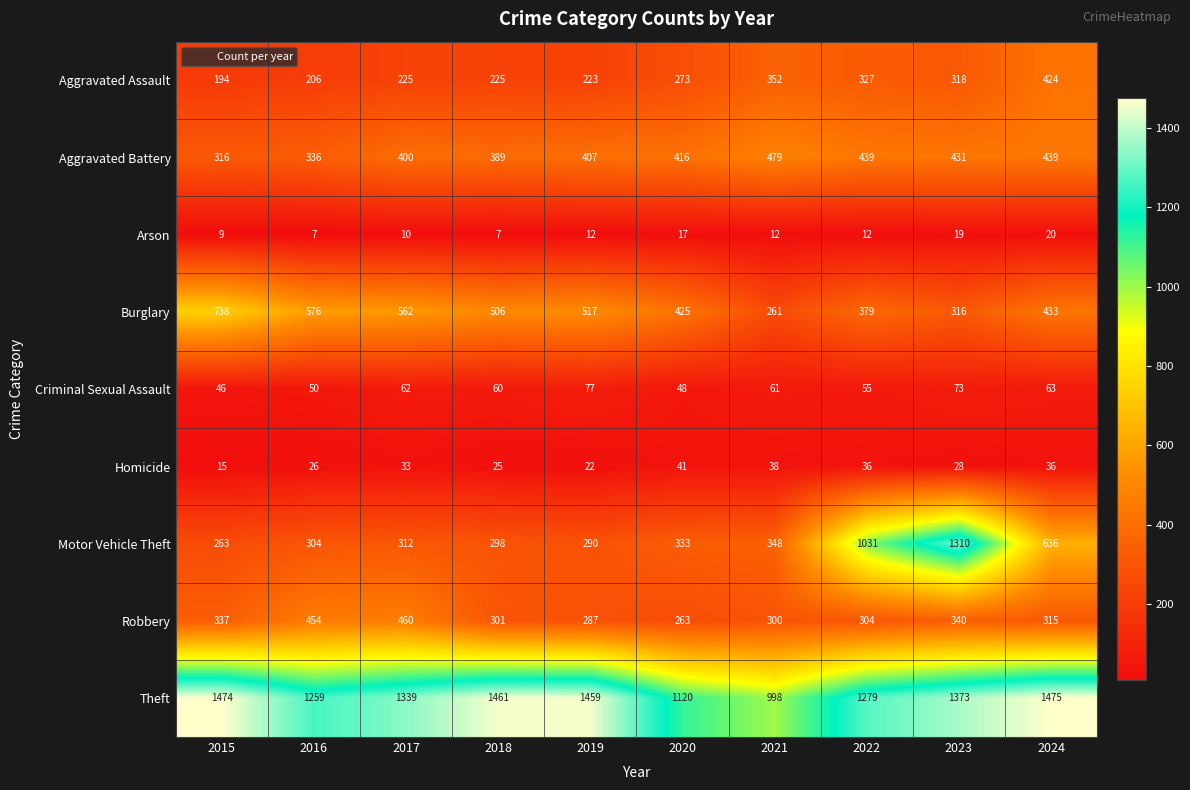

At 2017, list the series in order from smallest to largest.

Arson, Homicide, Criminal Sexual Assault, Aggravated Assault, Motor Vehicle Theft, Aggravated Battery, Robbery, Burglary, Theft